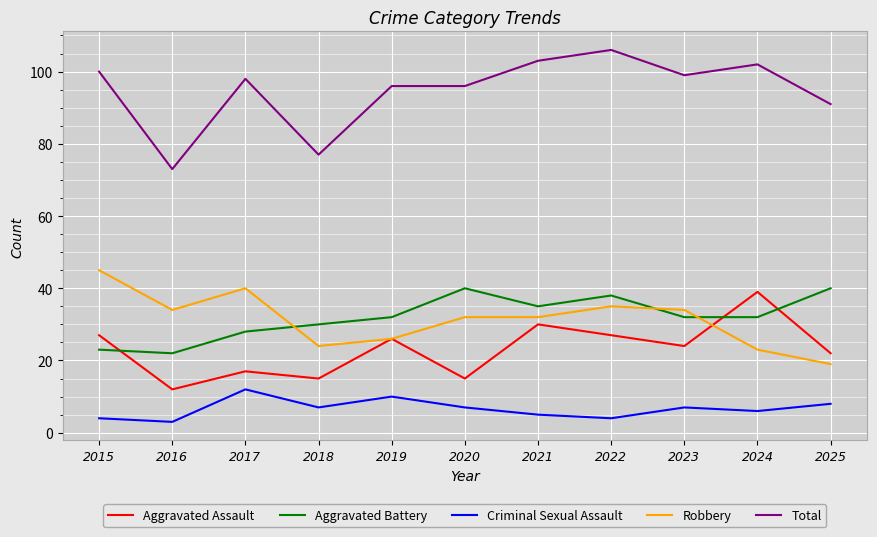

Rank the series at 2018 from highest to lowest value.

Total, Aggravated Battery, Robbery, Aggravated Assault, Criminal Sexual Assault